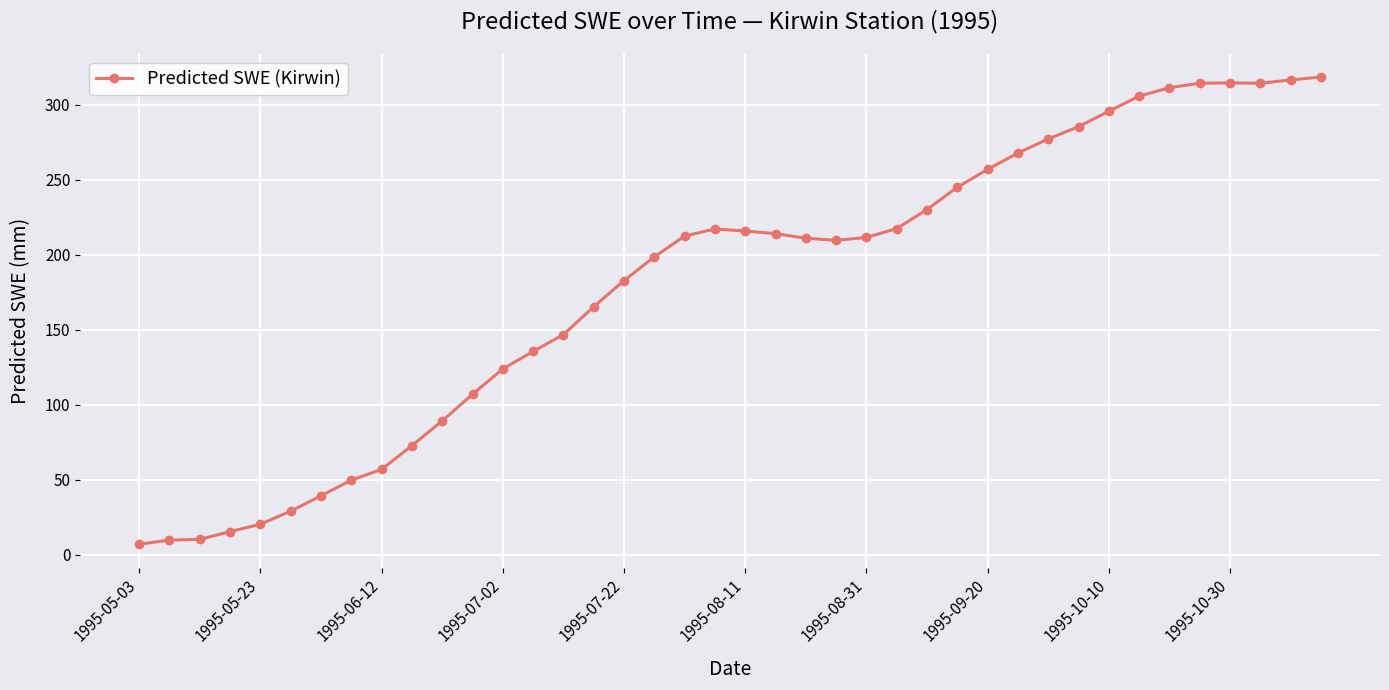

What is the value of the 40th point from the left?

318.3